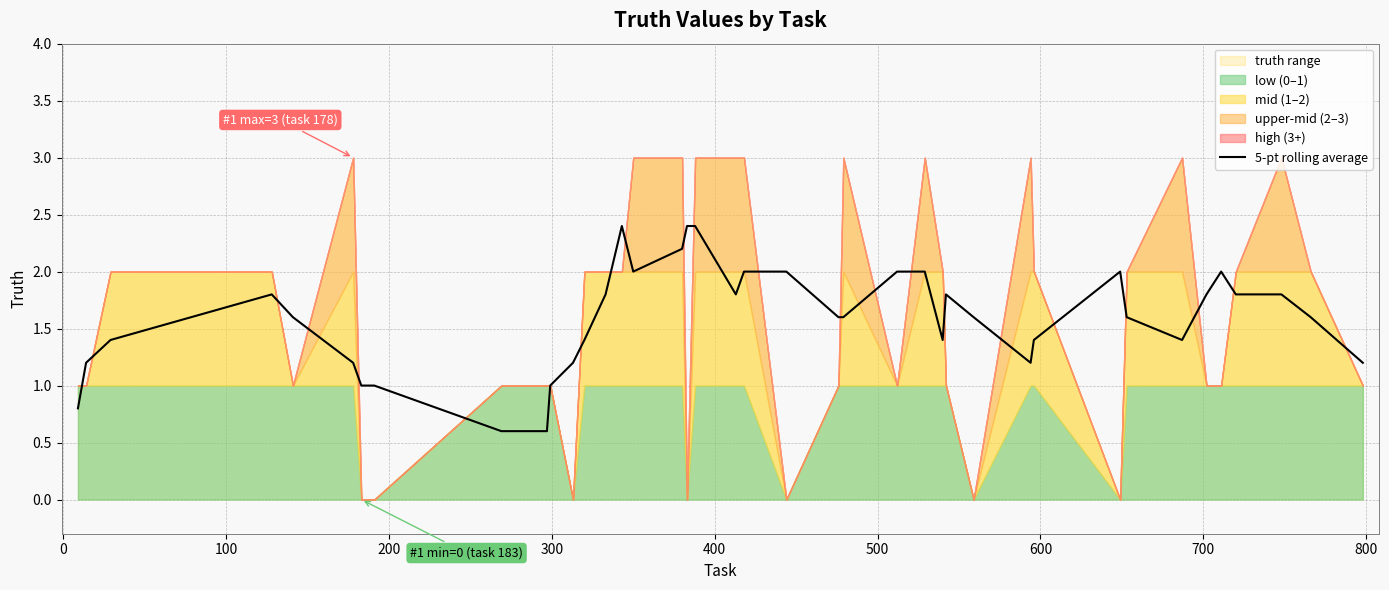

How many categories are shown in the chart?

40